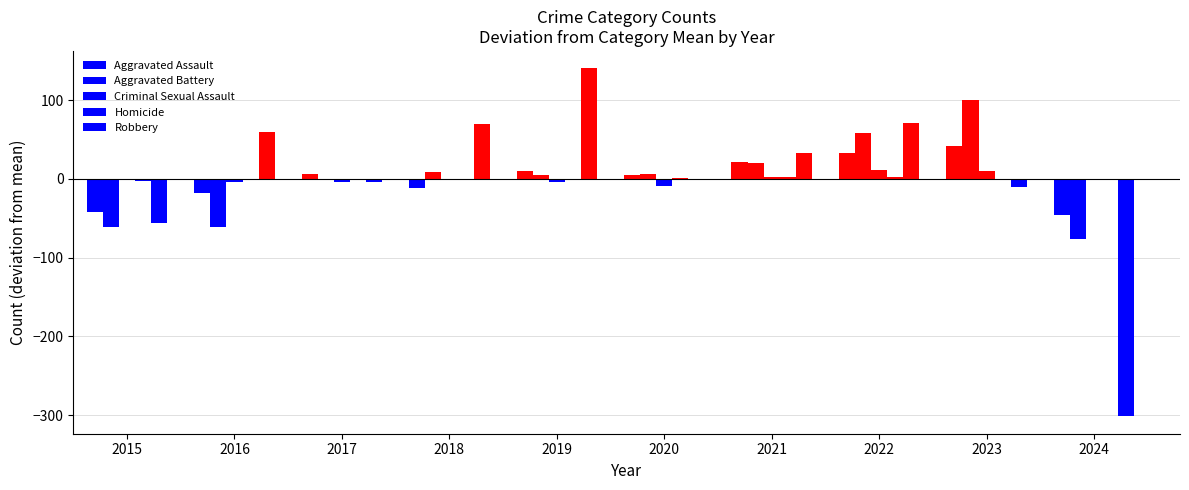

How many series are shown in this chart?

5